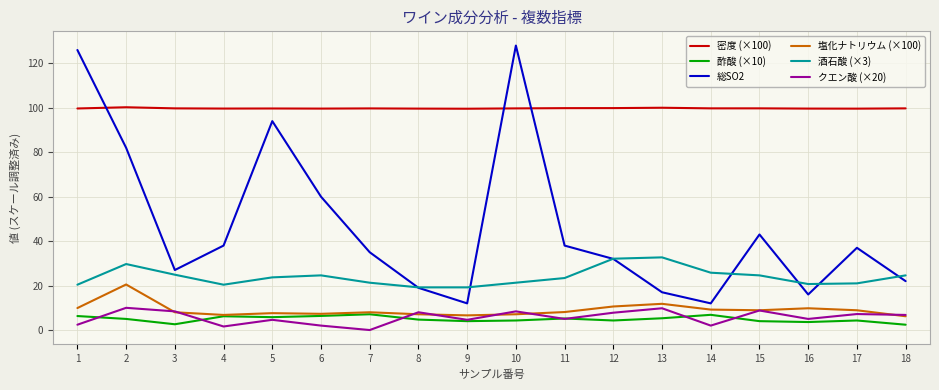

Is it true that 総SO2 equals 19.0 at 8?

True